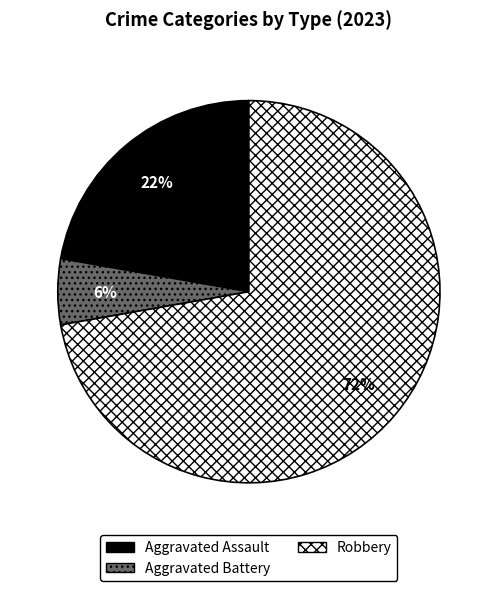

Does any single category account for the majority?

Yes